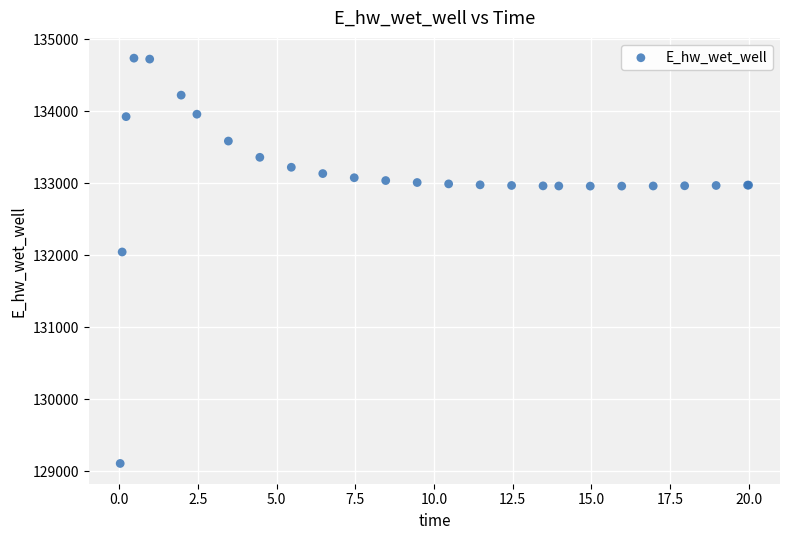

What Y value in the scatter plot is closest to 131923?

132045.8